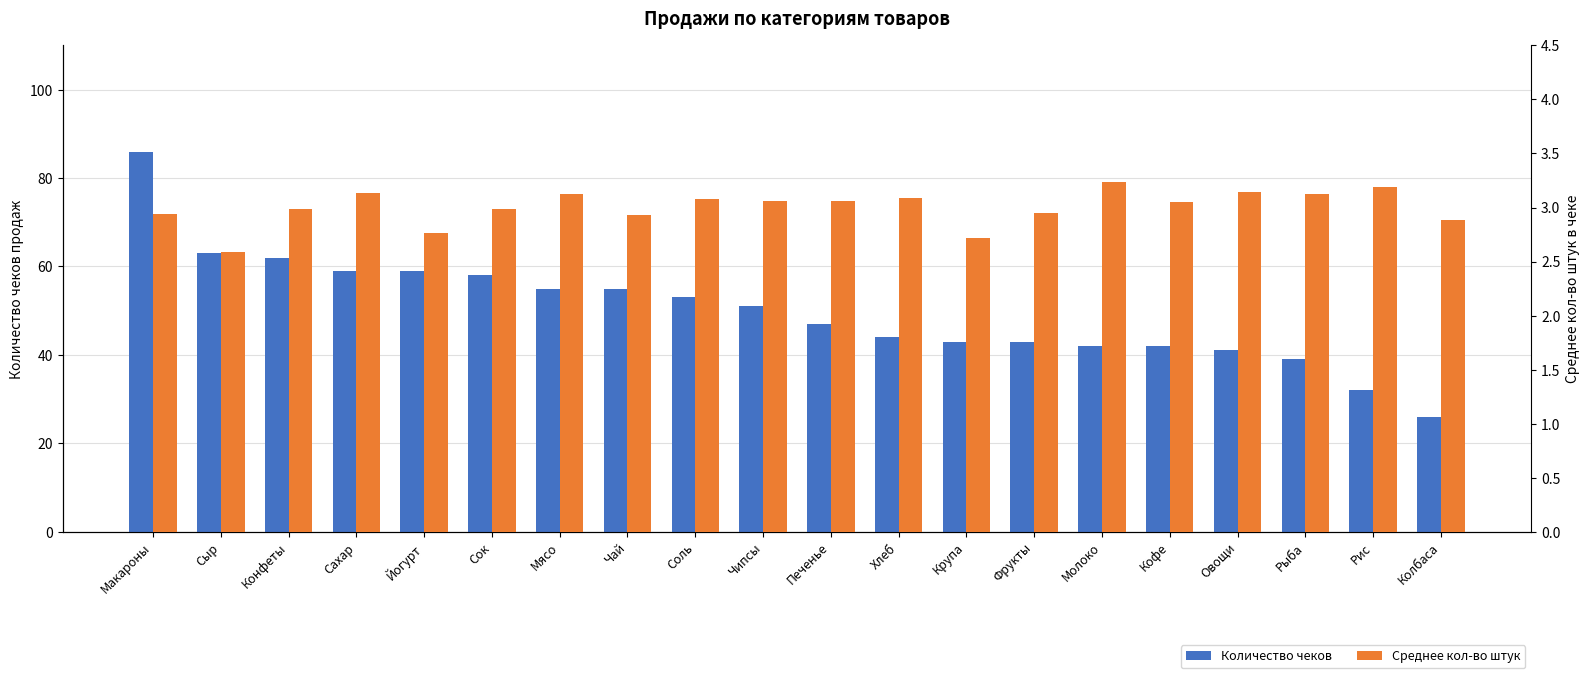

What is the difference between the highest and lowest values at Йогурт?

56.2